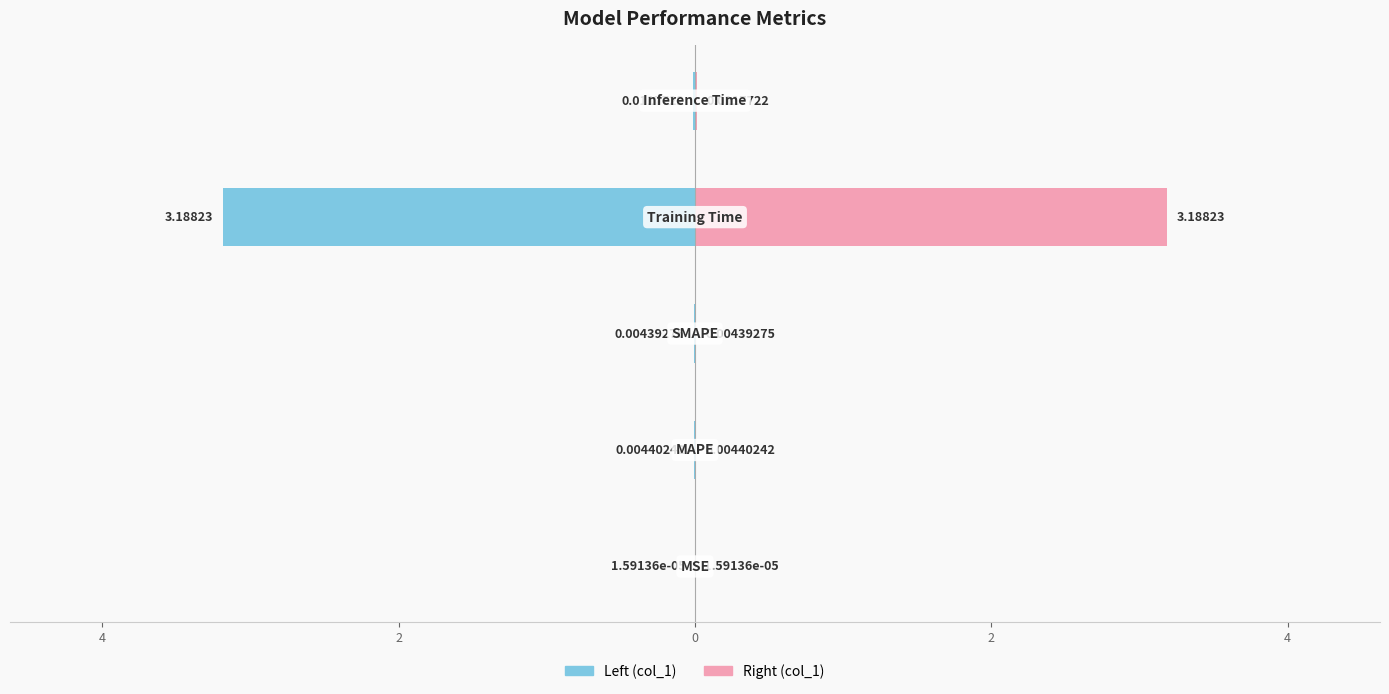

Rank the series by their maximum value, from highest to lowest.

col_1 (right), col_1 (left)